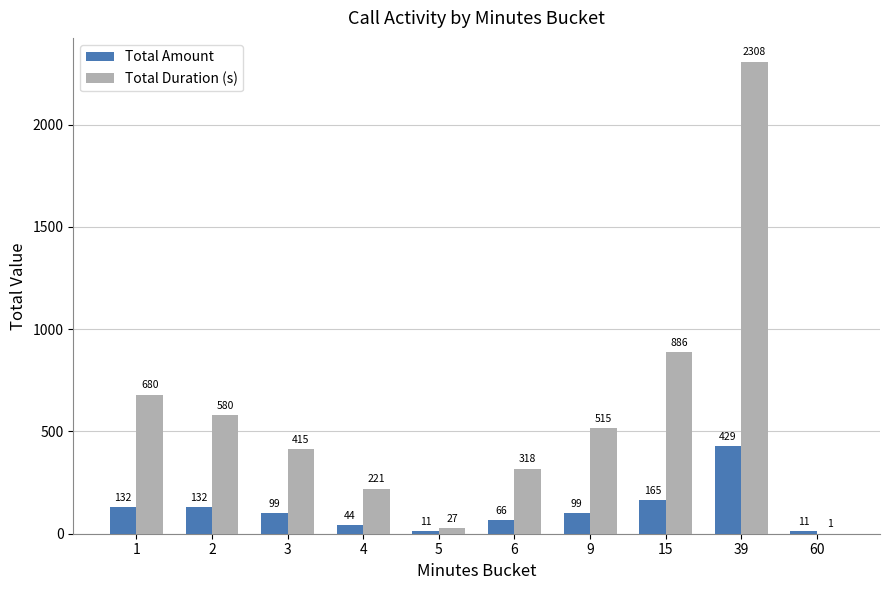

What is the average value of the Total Amount series?

119